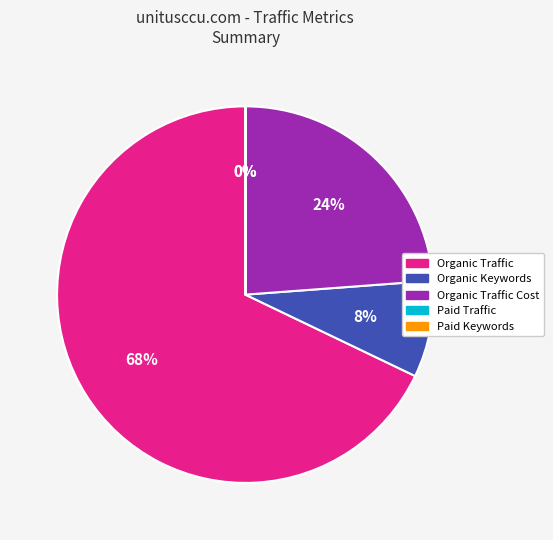

Is there a majority slice in this chart?

Yes